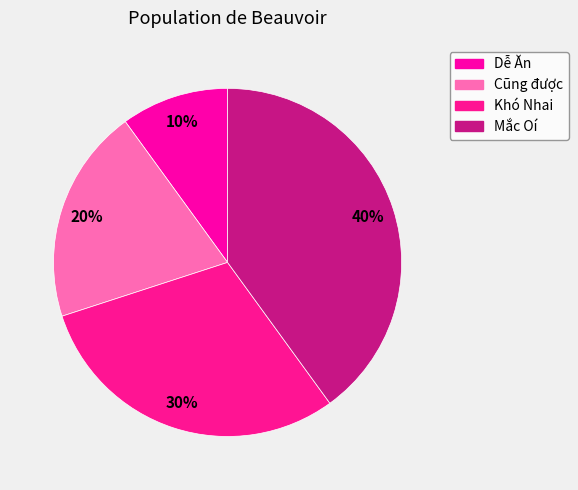

To the nearest percent, what is the difference between the Dễ Ăn and Khó Nhai slice percentages?

20%